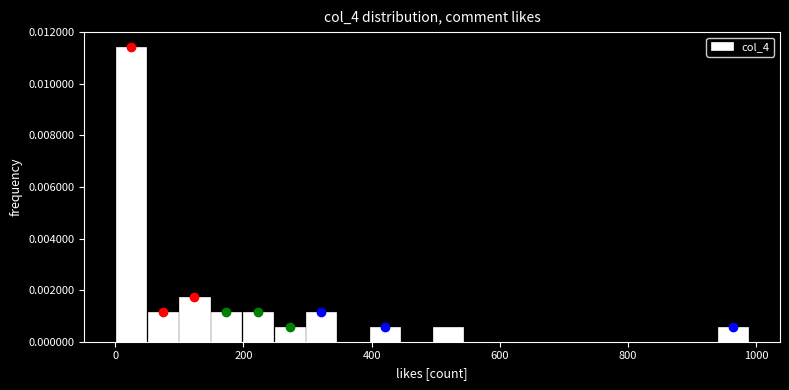

Read against the x-axis, roughly where is the centre of the tallest bar?

20